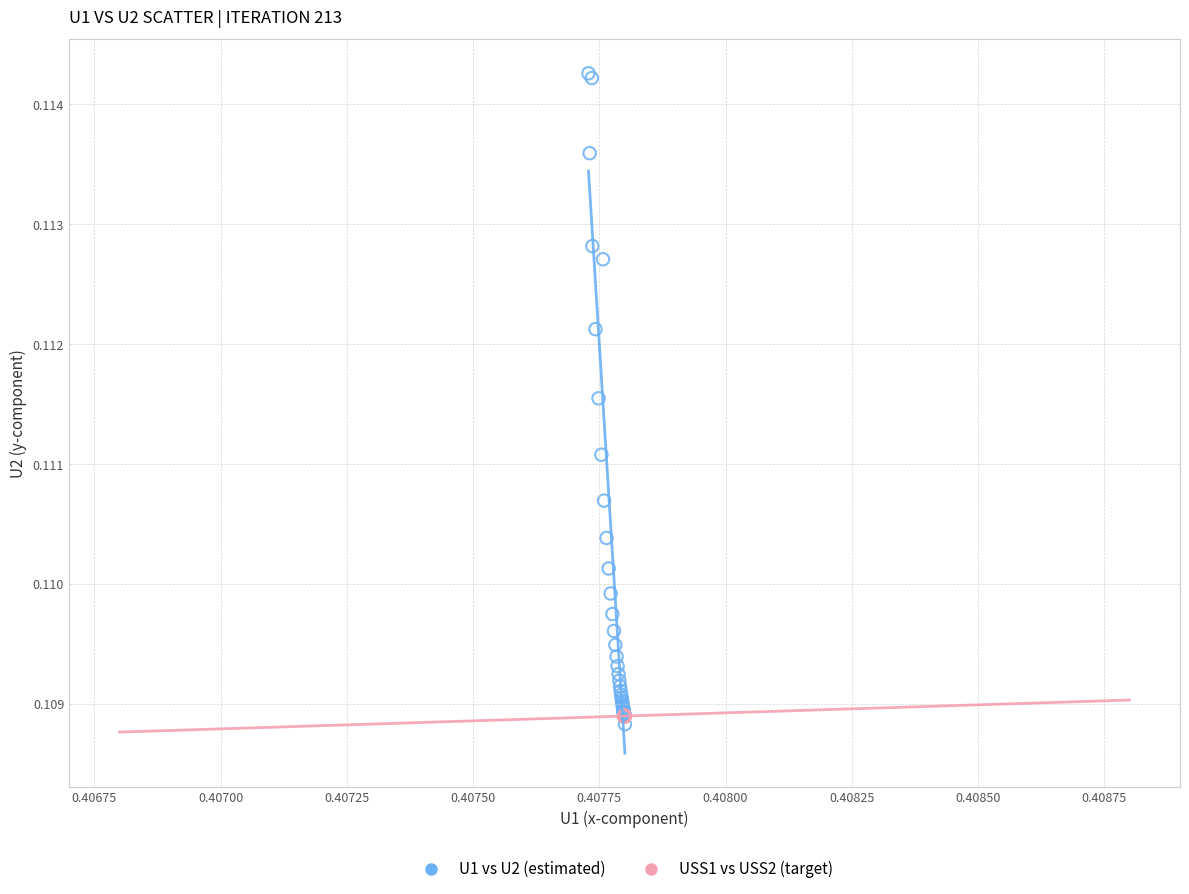

What are all the series names shown in the legend?

U1 vs U2 (estimated), USS1 vs USS2 (target)